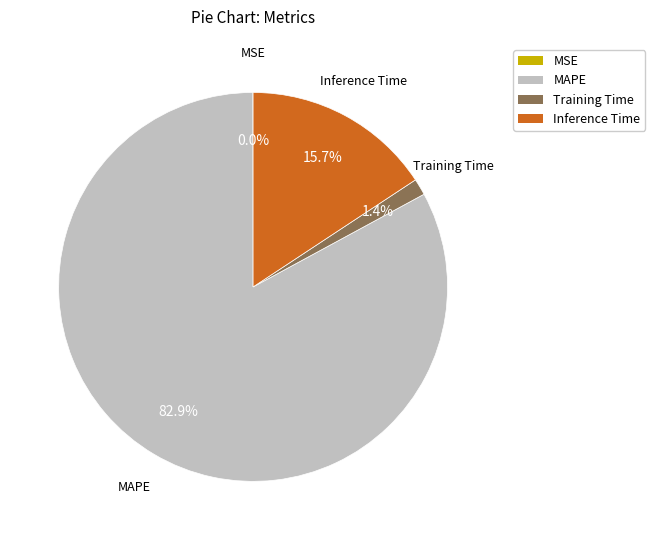

What is the largest slice in the pie chart?

MAPE